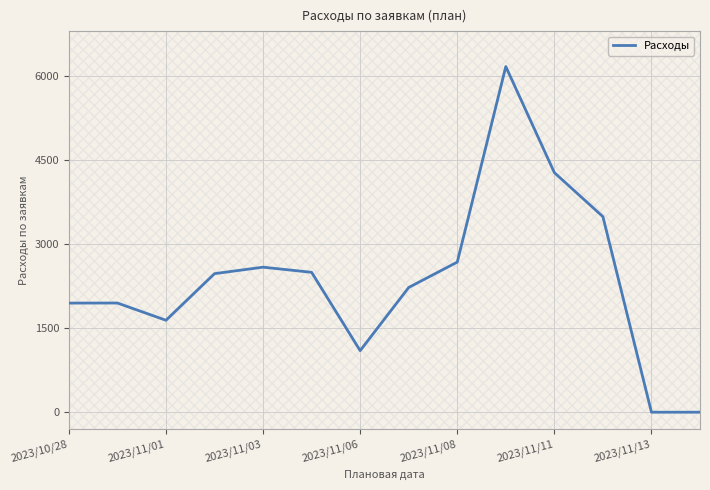

What is the average value?

2362.5